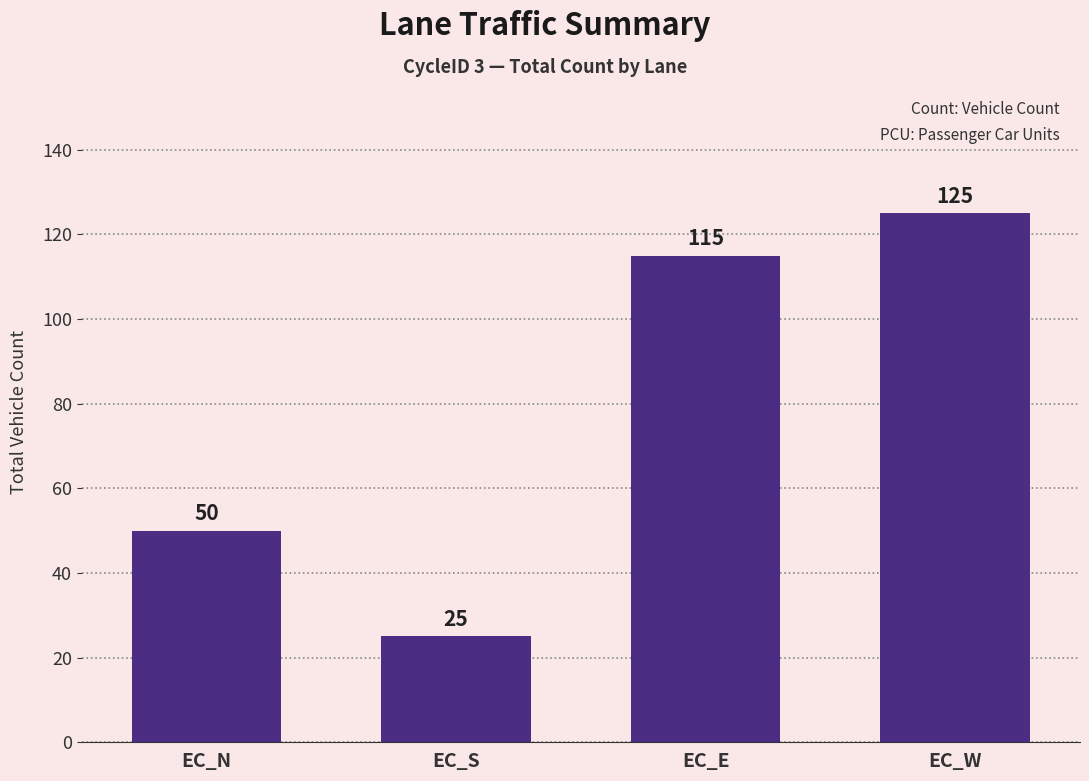

Rank the categories by value from highest to lowest.

EC_W, EC_E, EC_N, EC_S